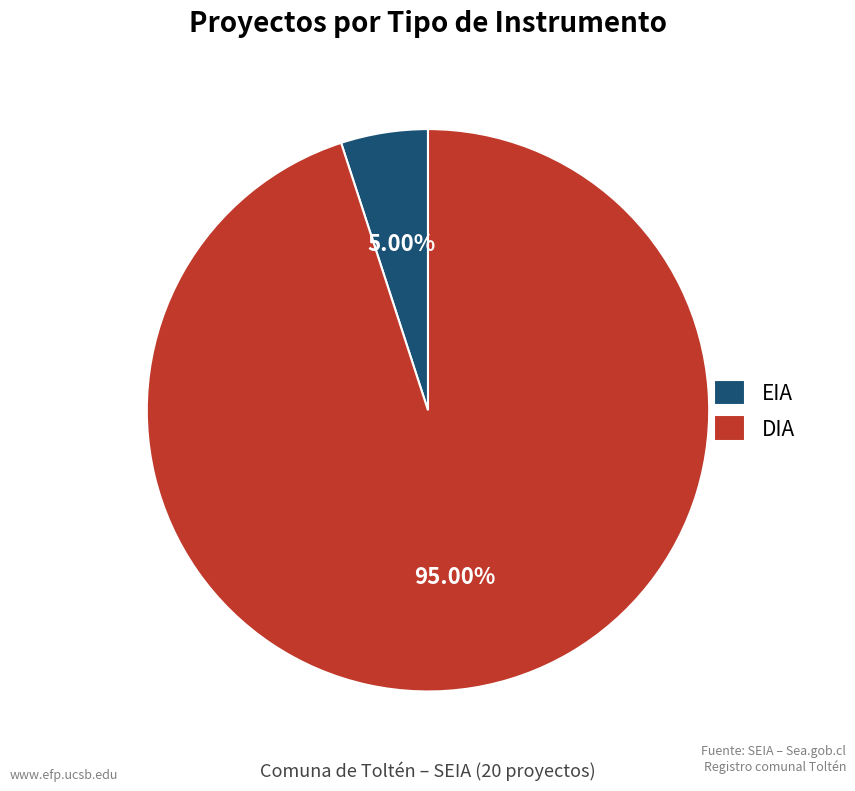

What percentage do EIA and DIA together represent?

100.0%